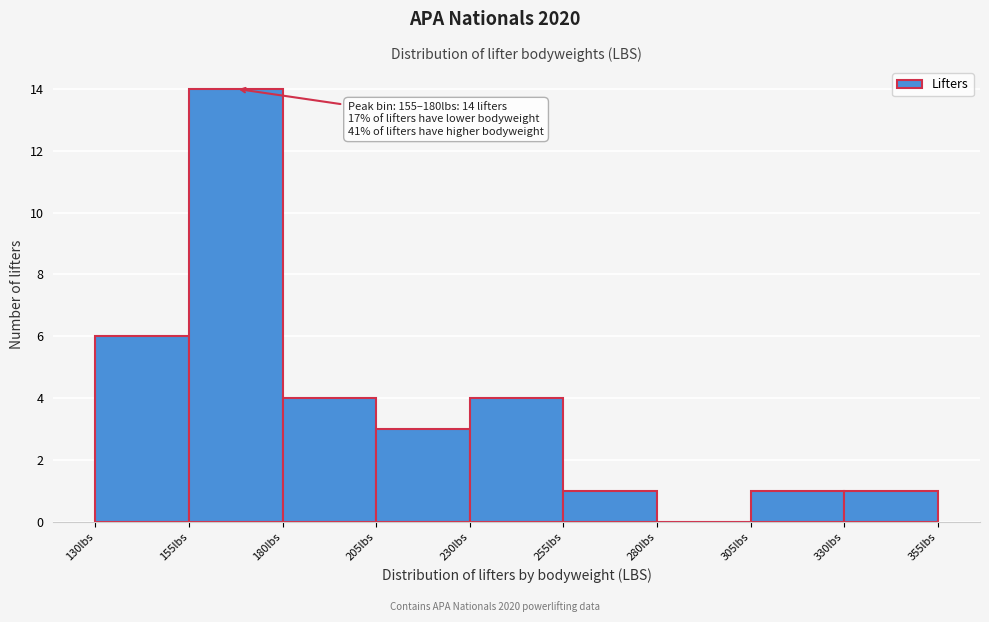

Which range on the x-axis has the tallest bar?

155 to 180